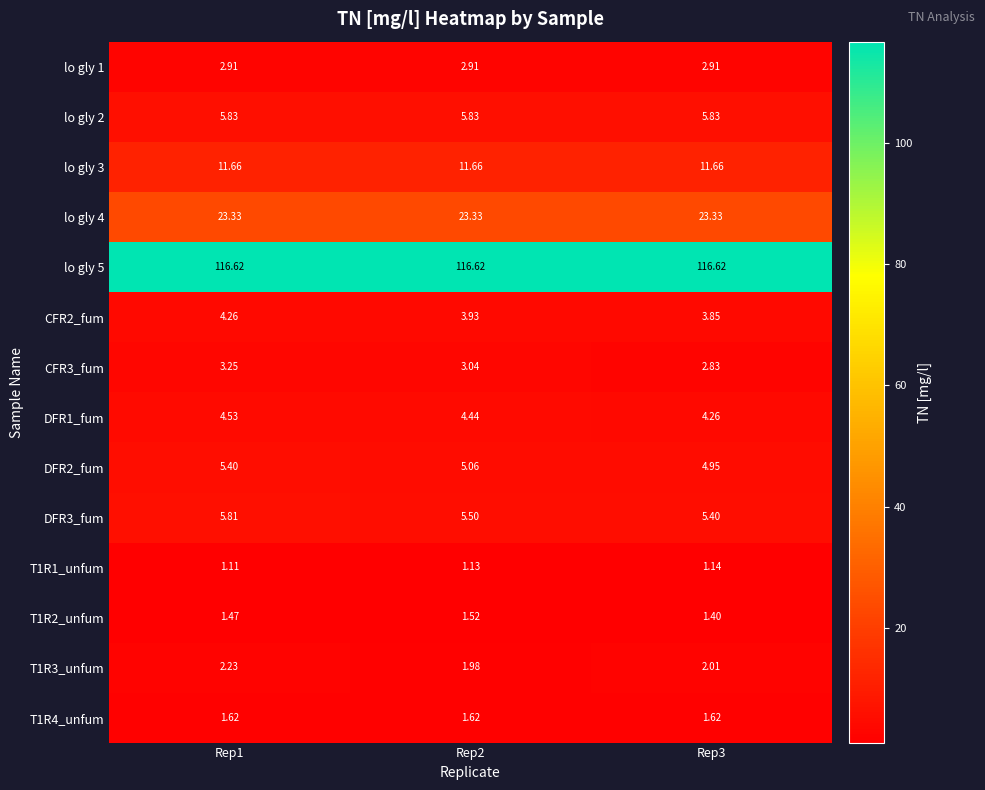

Is the value of DFR3_fum at Rep3 greater than the value of T1R1_unfum at Rep1?

Yes